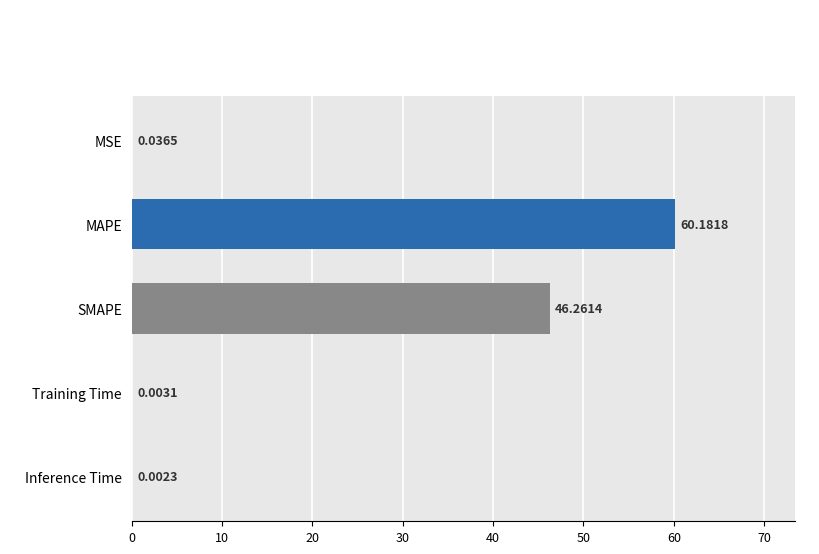

At which label is the value closest to 30?

SMAPE